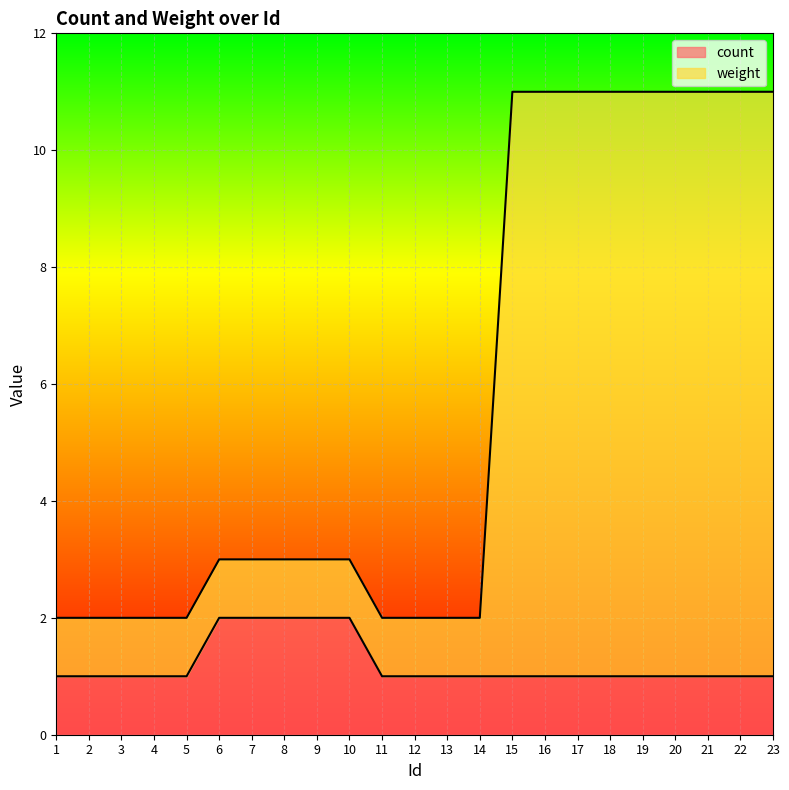

Count the weight values in the range 2 to 11.

23